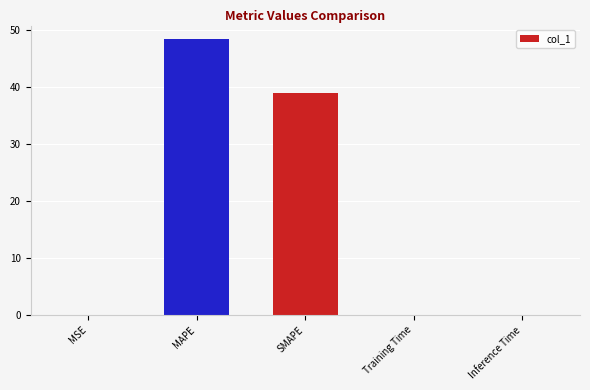

Which category has the highest value across all series?

MAPE